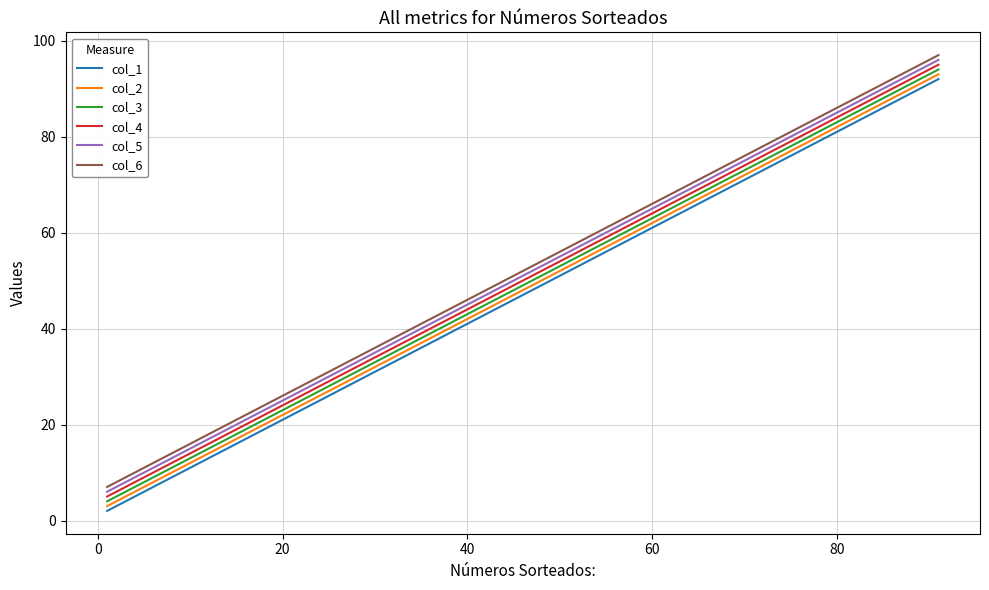

What is the greatest value displayed?

97